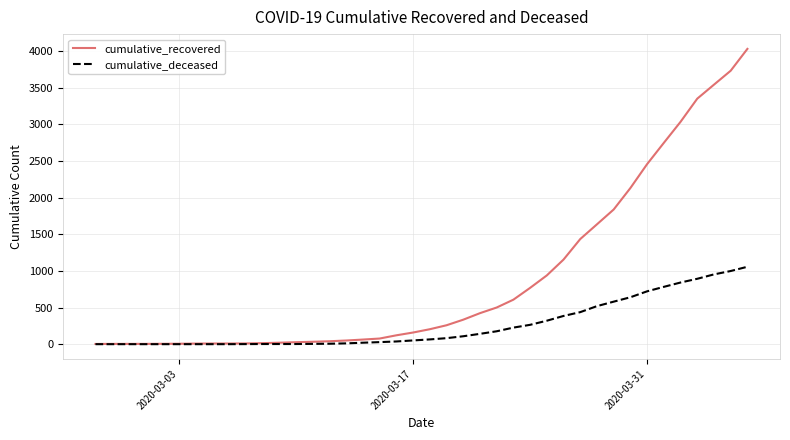

List the series in order of their overall mean, highest first.

cumulative_recovered, cumulative_deceased